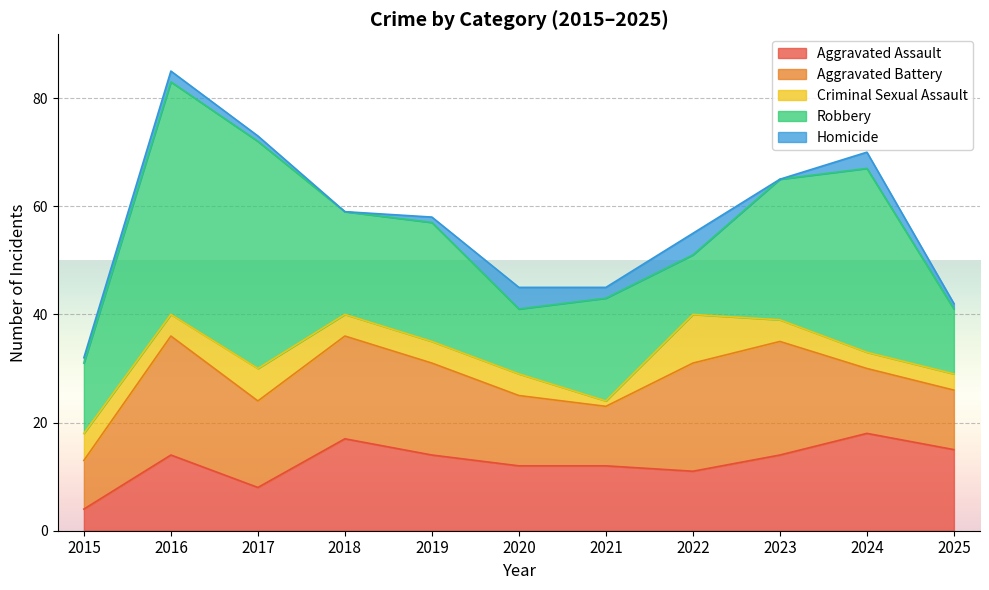

After their last crossing, which series has the higher values: Homicide or Criminal Sexual Assault?

Criminal Sexual Assault